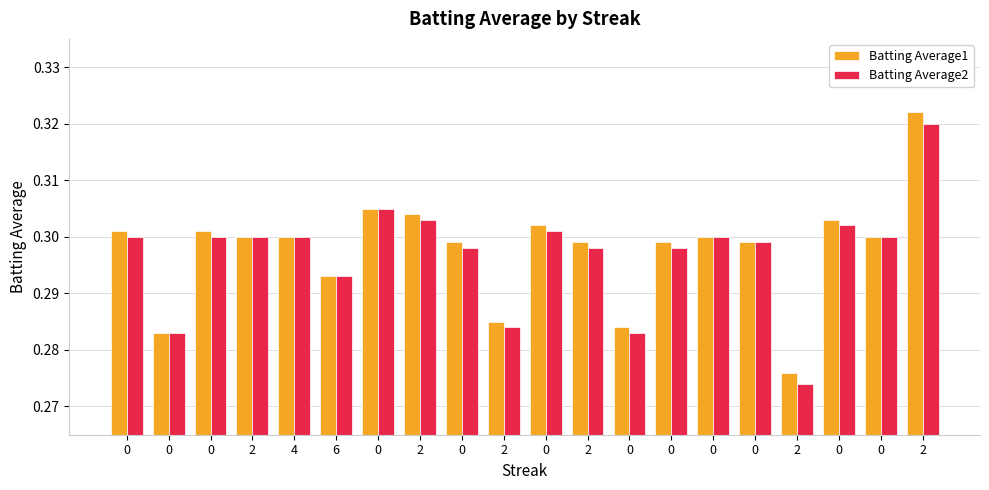

List the labels in order of Batting Average2 value, largest first.

2, 0, 2, 0, 0, 0, 0, 2, 4, 0, 0, 0, 0, 2, 0, 6, 2, 0, 0, 2